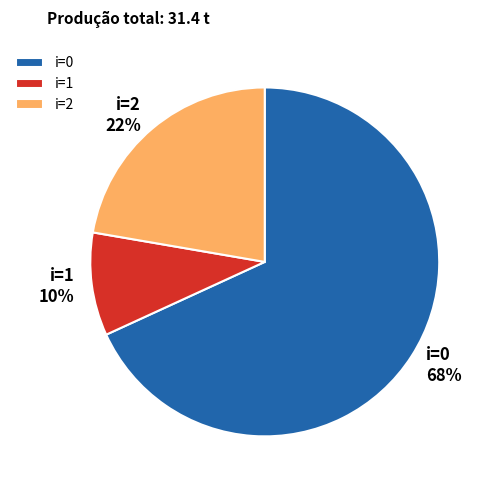

Which category has the biggest portion of the pie?

i=0